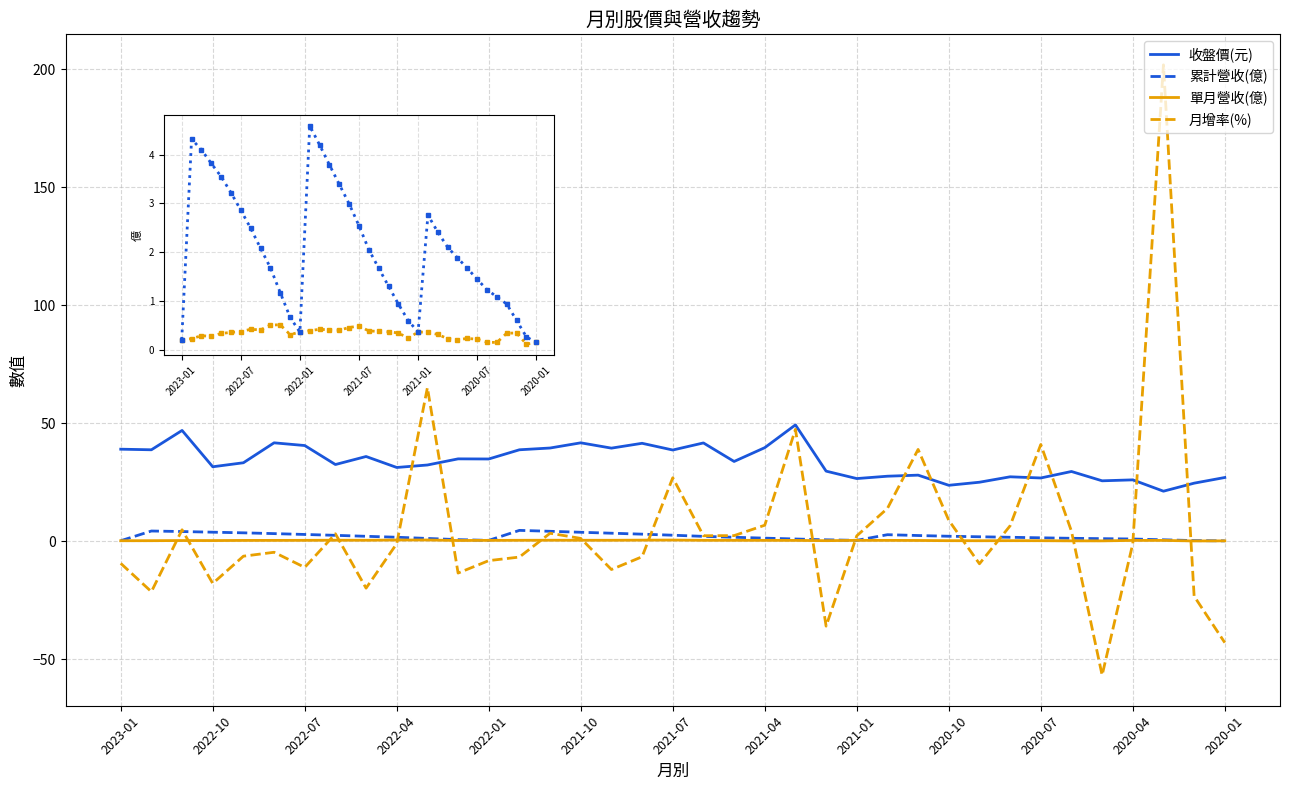

True or false: 單月營收(億) has more than 2 interior local peaks.

True